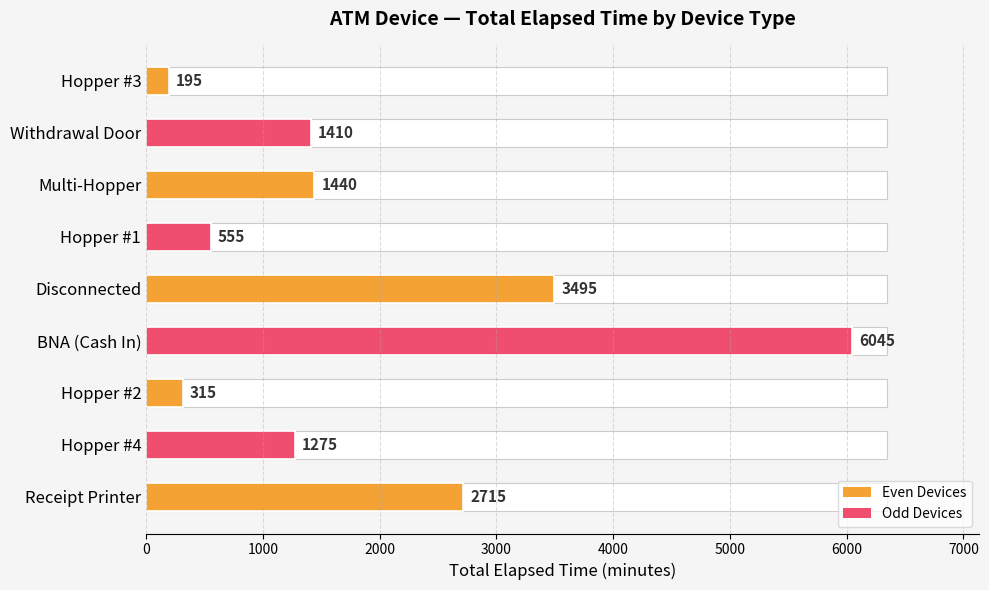

What is the value of the 5th bar from the left?

3495